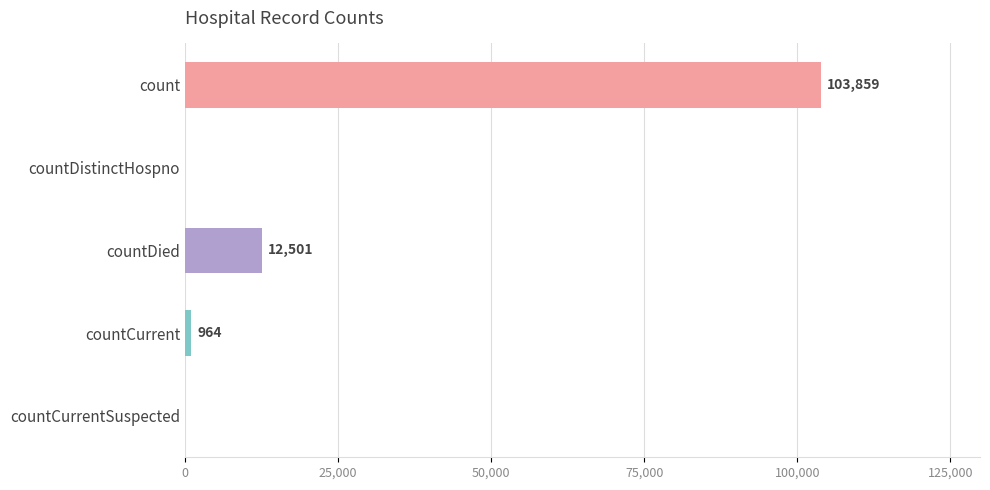

At which label is the value closest to 51929?

countDied